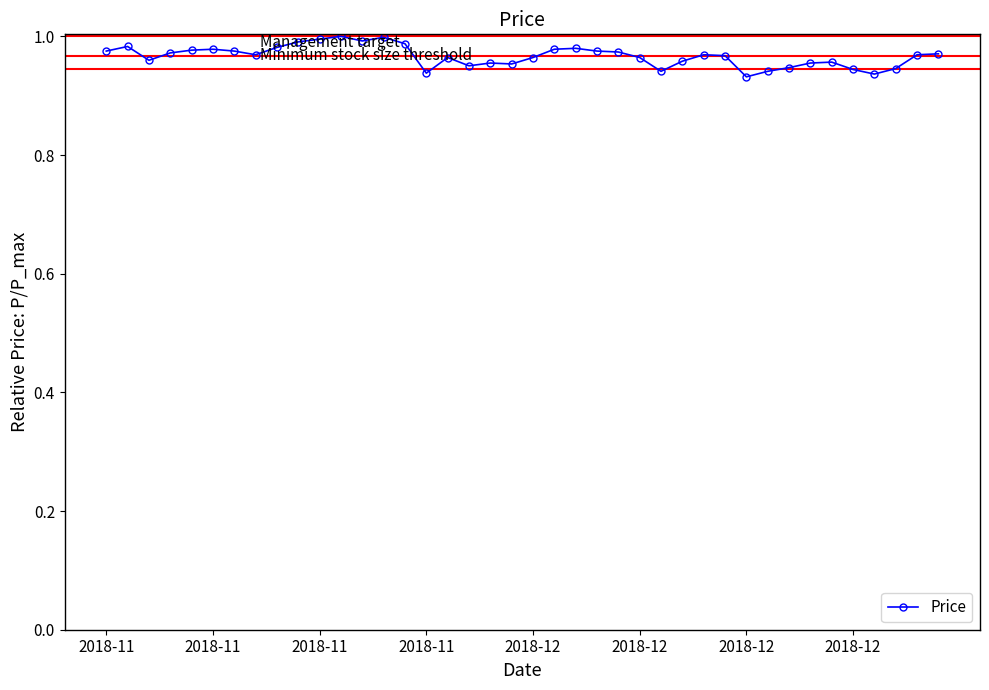

True or false: the data has more than 0 interior local peaks.

True